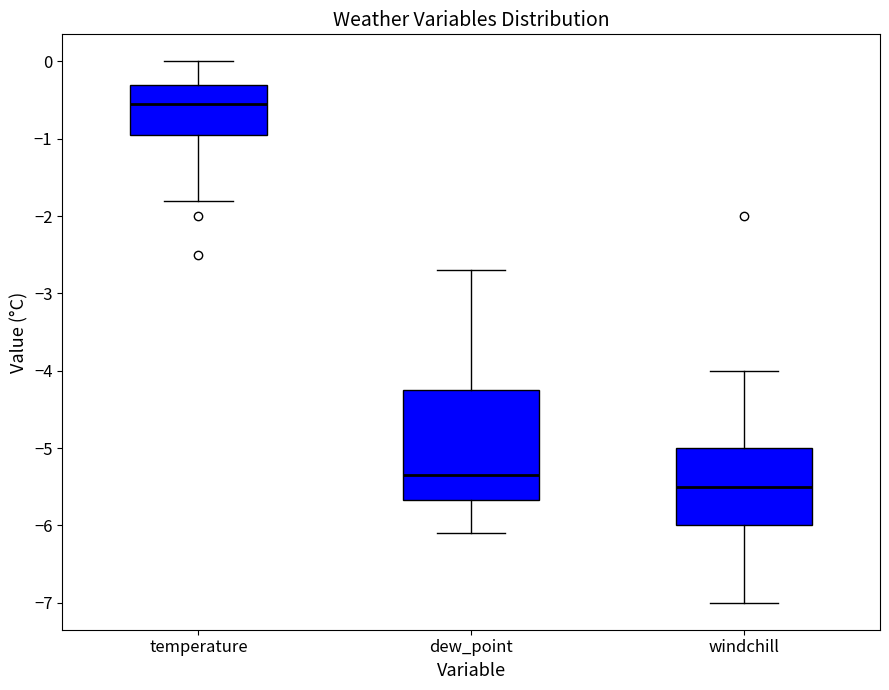

Where does the upper whisker of the box for dew_point end on the y-axis? The values are not printed on the chart, so give them approximately, as read against the axis.

-2.7